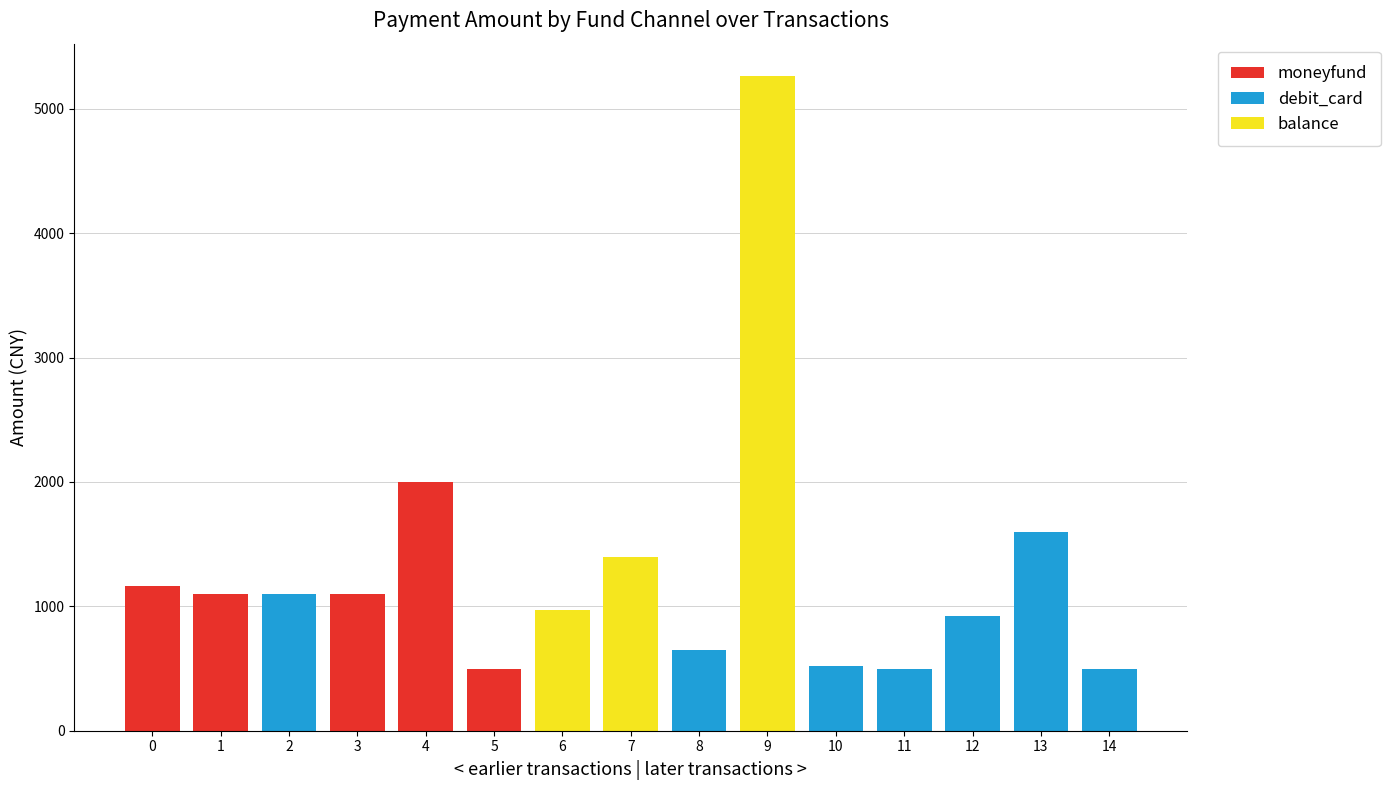

What is the sum of all moneyfund values?

5859